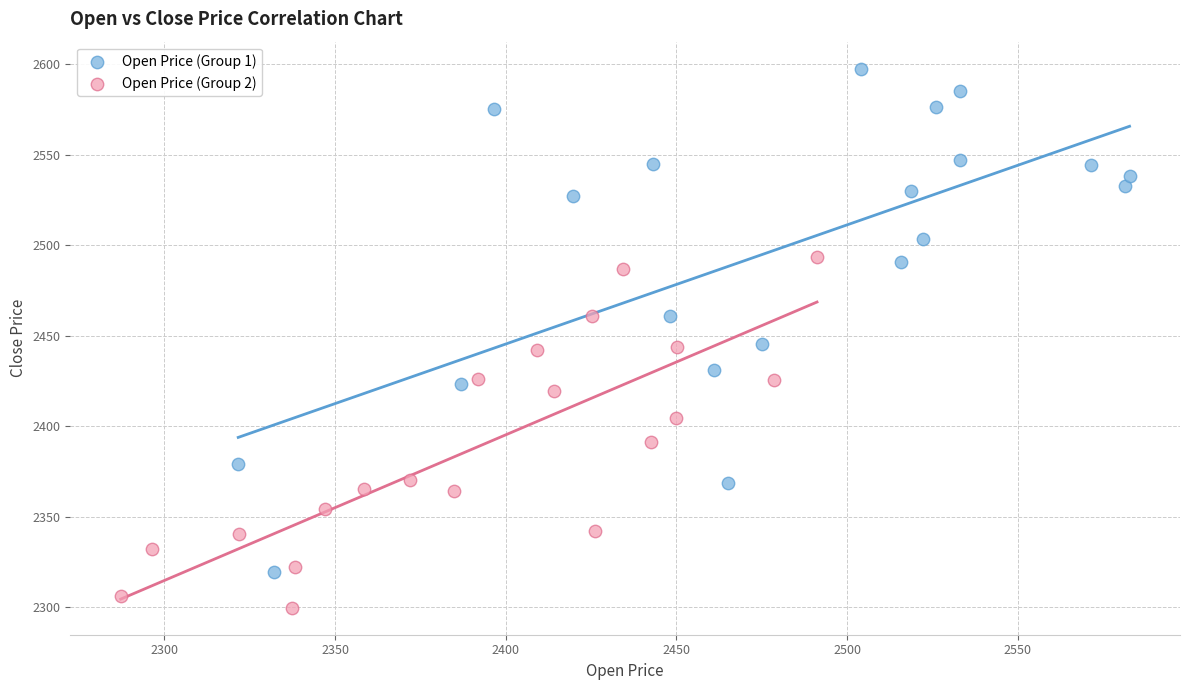

Which series reaches the maximum Y coordinate?

Open Price (Group 1)